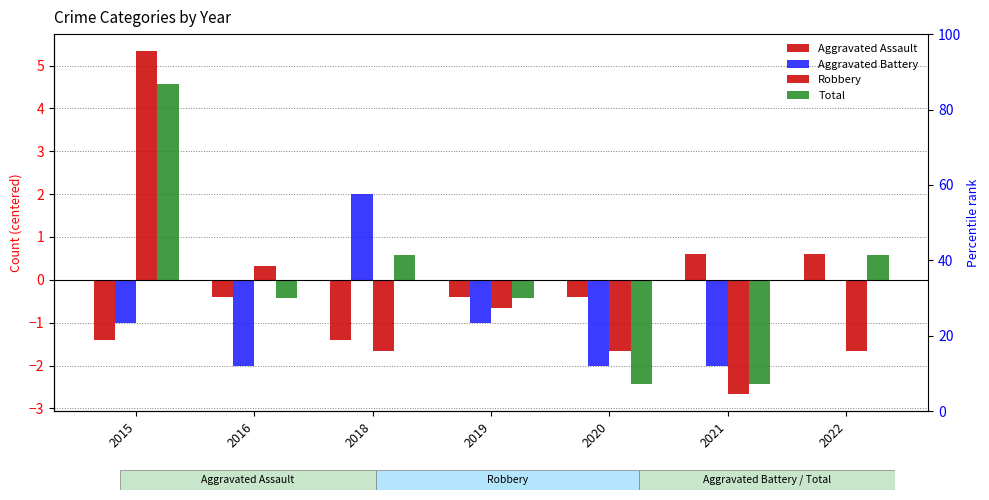

Which series has the largest range (max minus min)?

Robbery